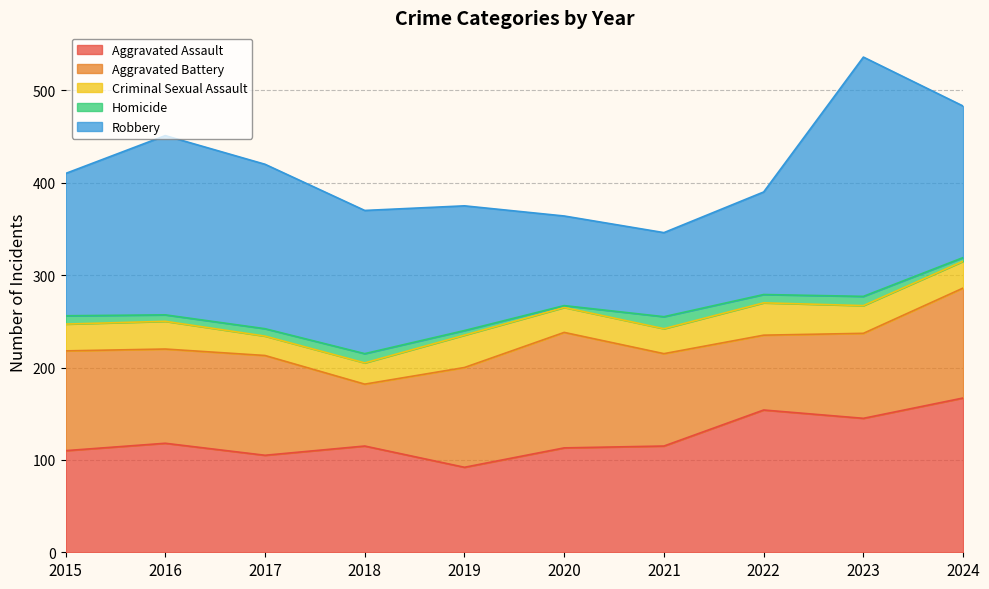

What value does the Robbery series have at 2015, to the nearest 50?

150